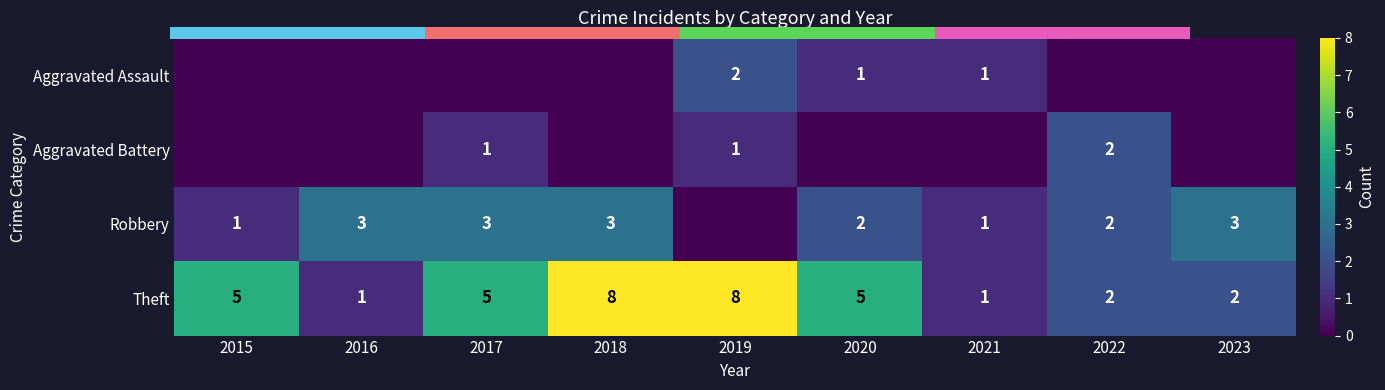

True or false: Theft has a value of 1 at 2016.

True